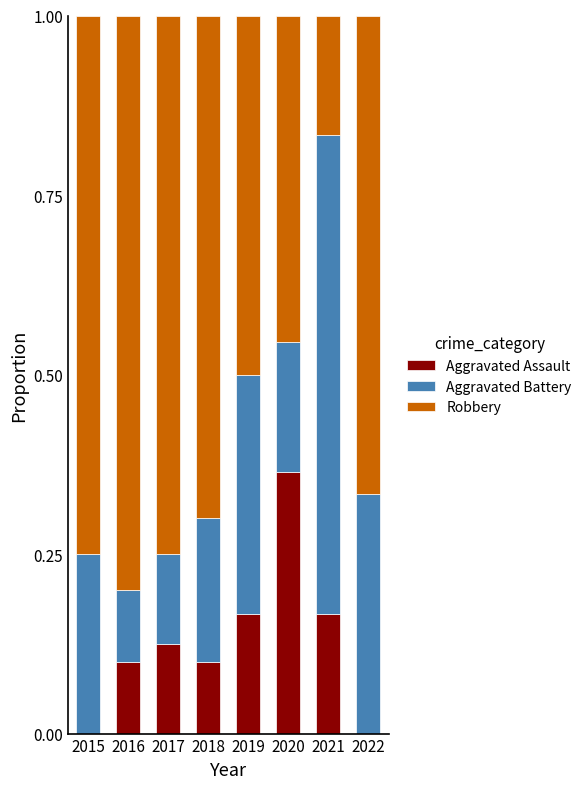

What is the total value across all series at 2019?

1.0